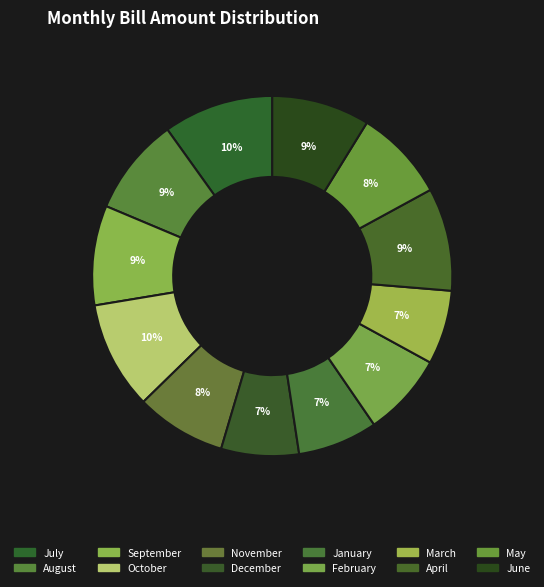

Count the number of slices in the pie.

12